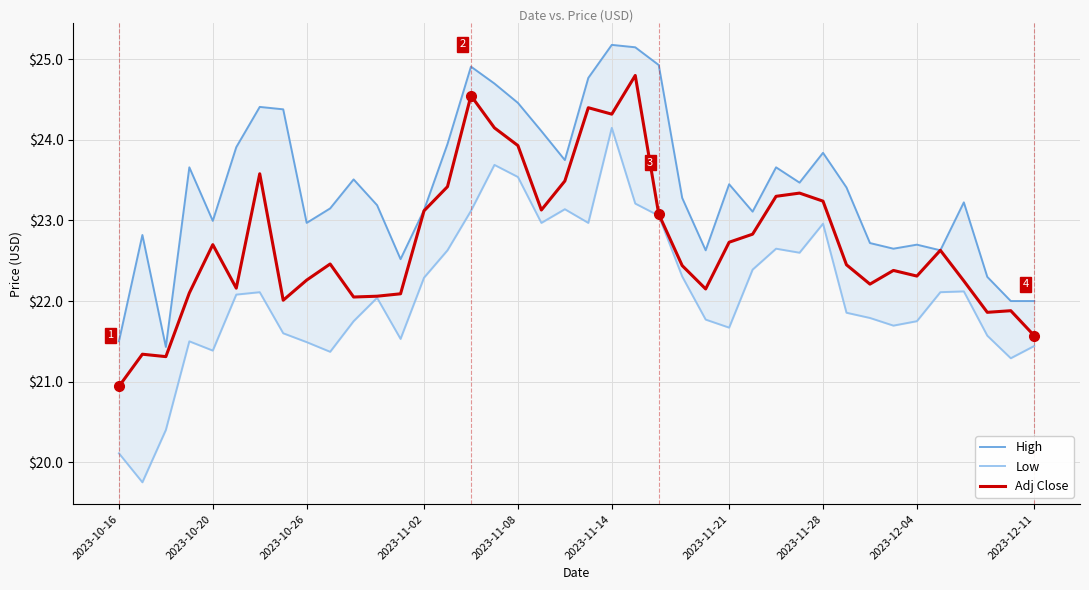

True or false: Low and Adj Close cross at least once.

False